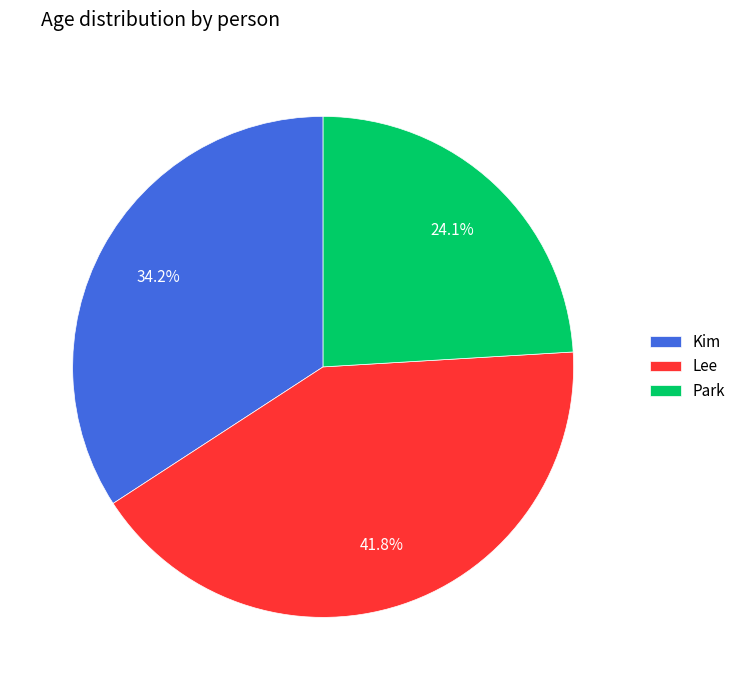

What percentage is the Park slice, to the nearest percent?

24%